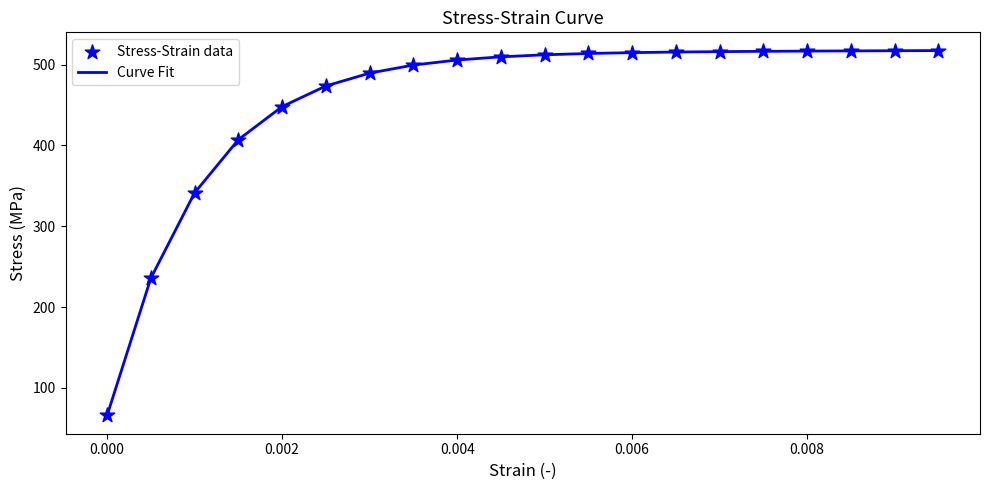

What is the difference between the maximum and minimum values?

451.3